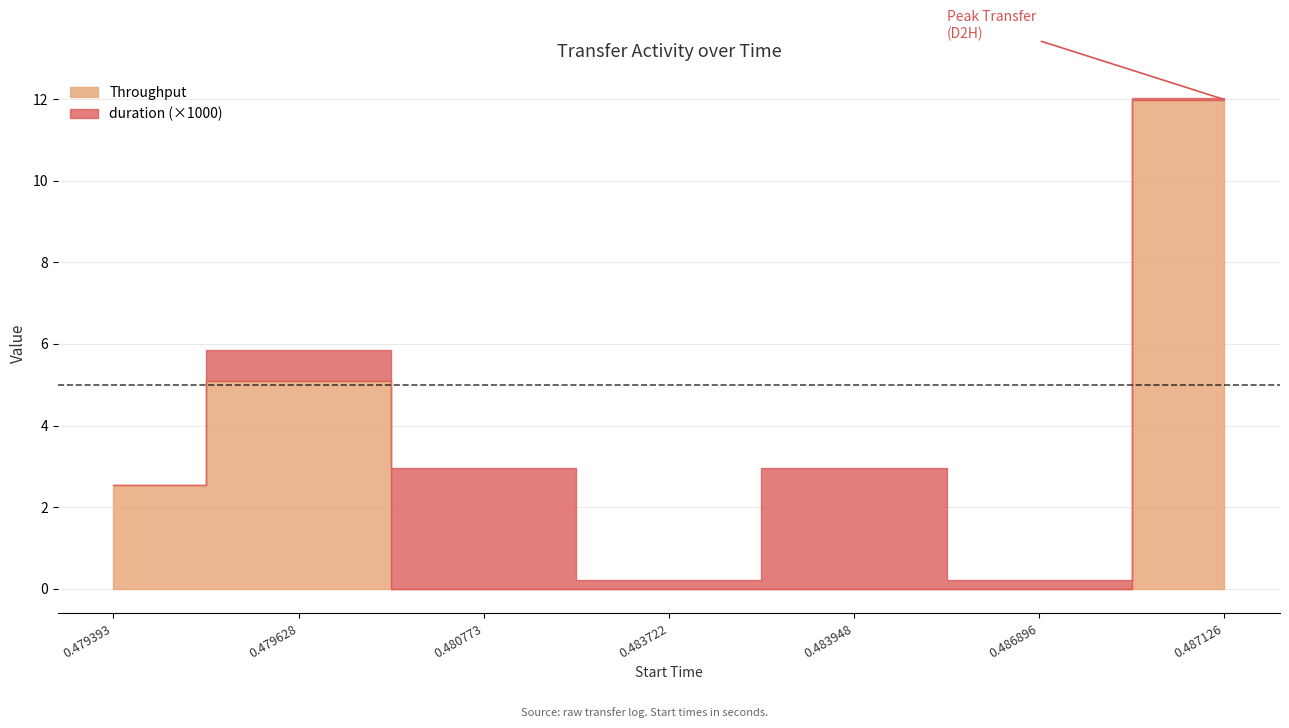

How many lines are shown in the chart?

2